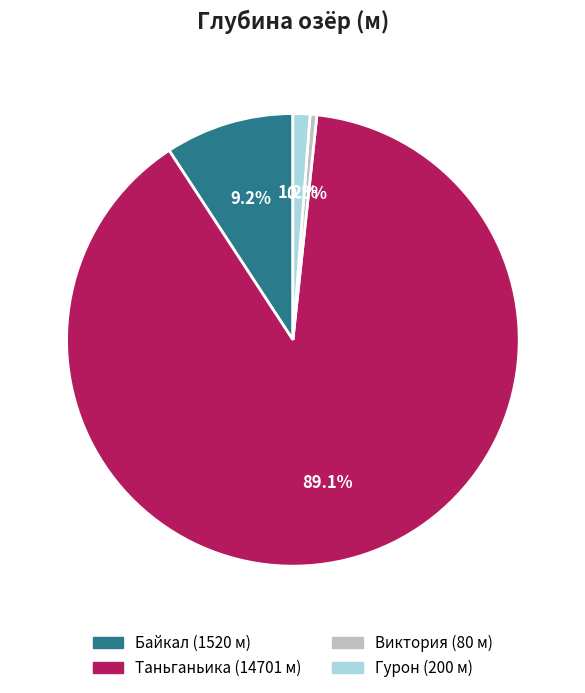

Rank the categories by value from lowest to highest.

Виктория, Гурон, Байкал, Таньганьика